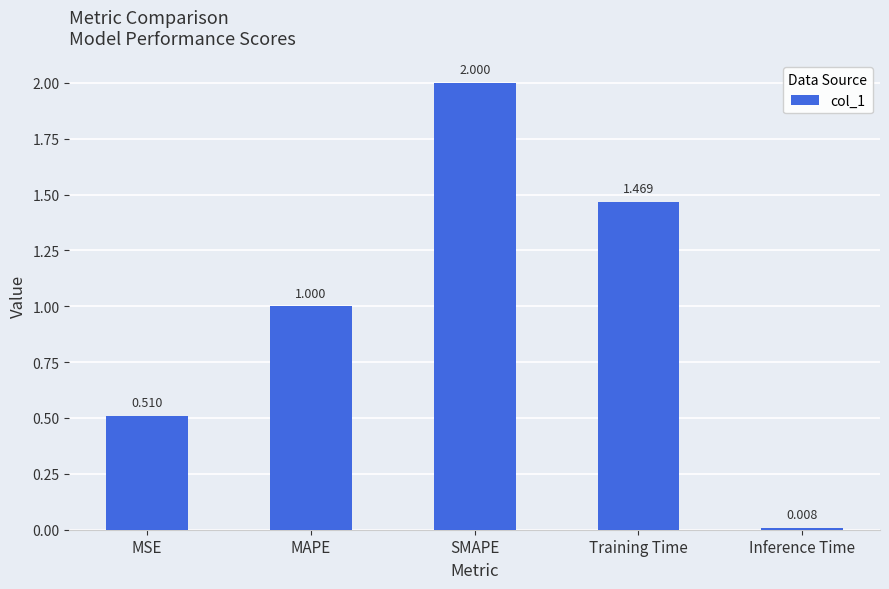

What is the difference between the maximum and minimum values?

2.0